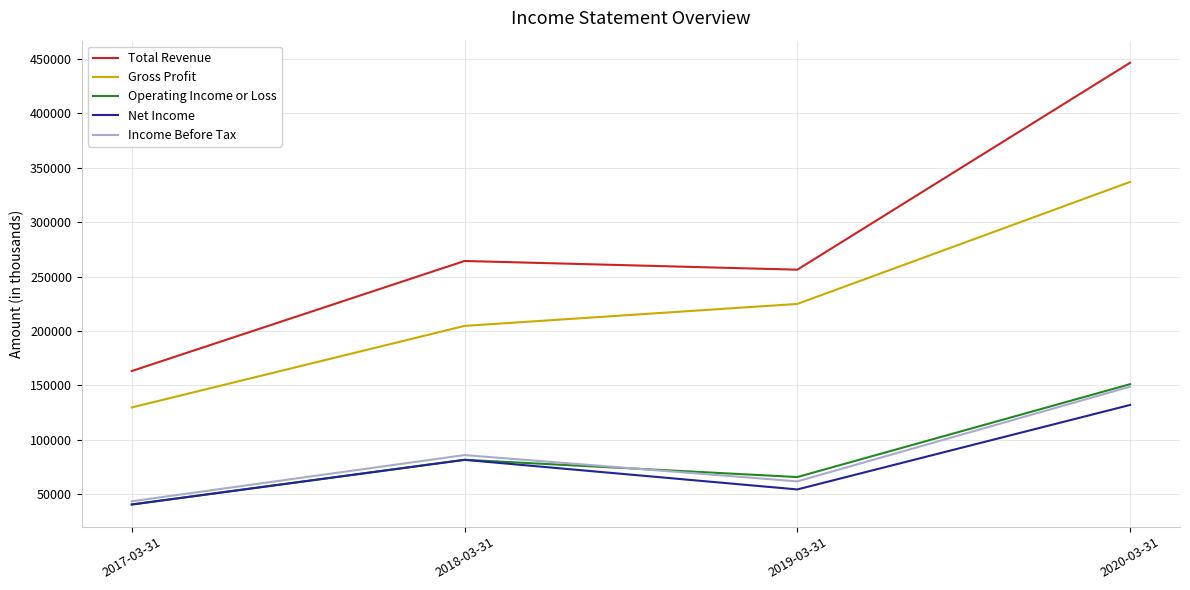

Is it true that Total Revenue equals 163100 at 2017-03-31?

True